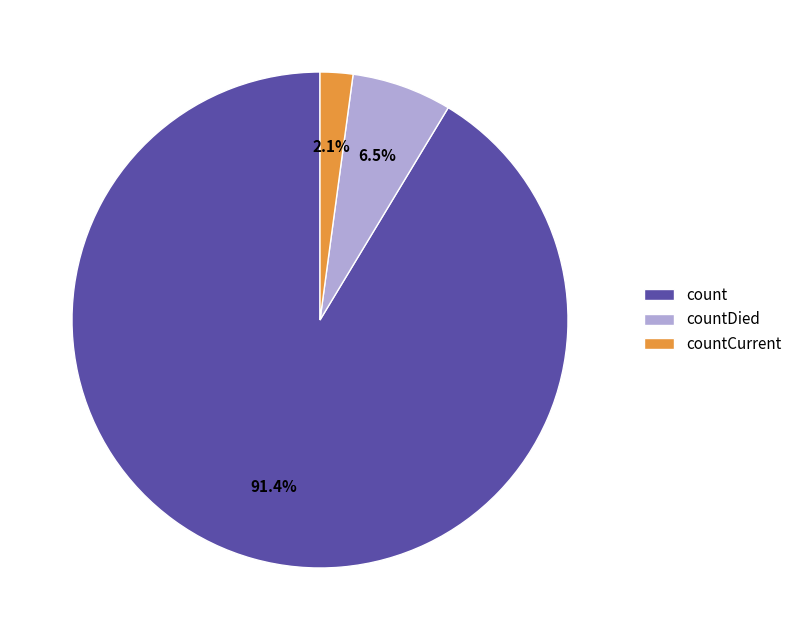

To the nearest percent, what is the difference between the largest and smallest slice percentages?

89%